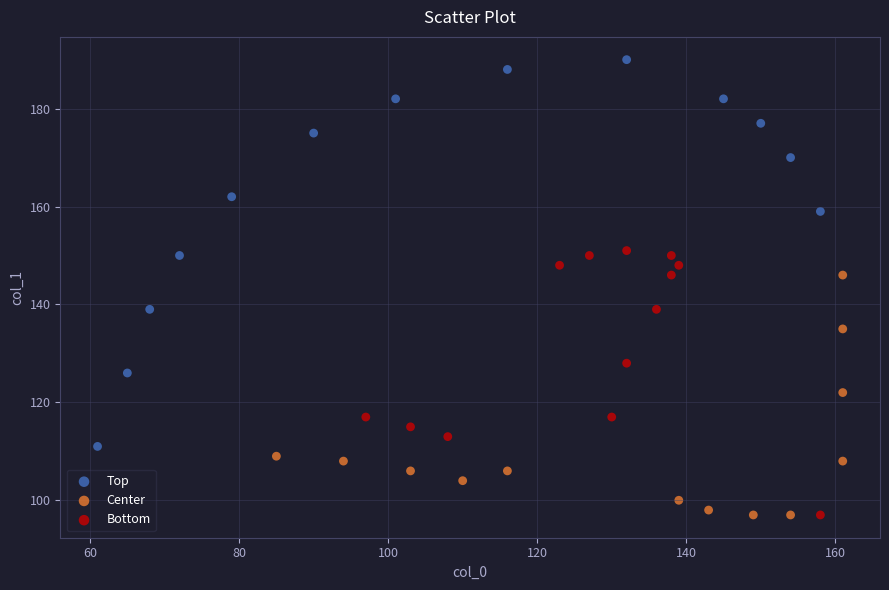

Which series has the widest spread of Y values?

Top